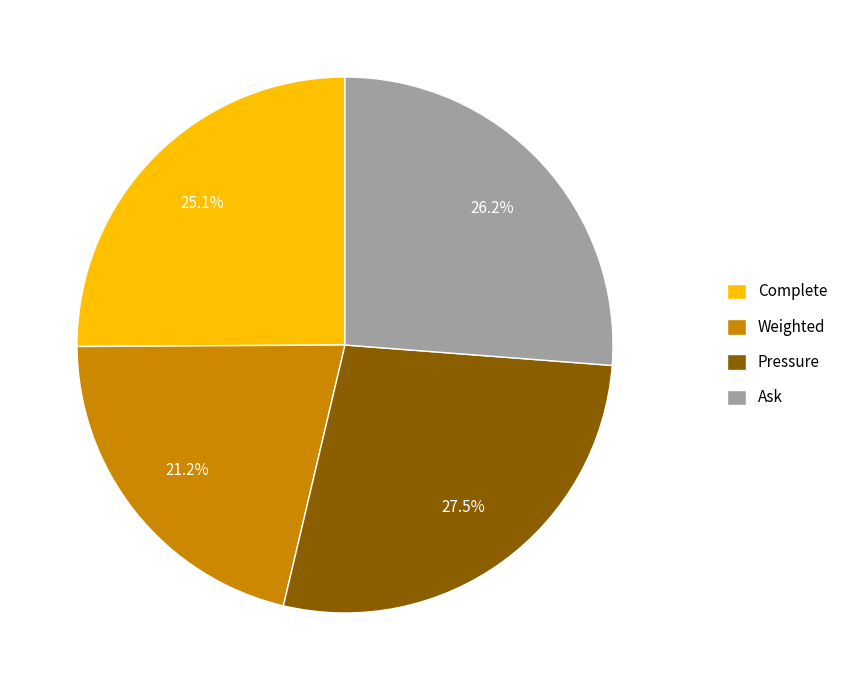

What portion of the pie excludes Complete?

74.9%